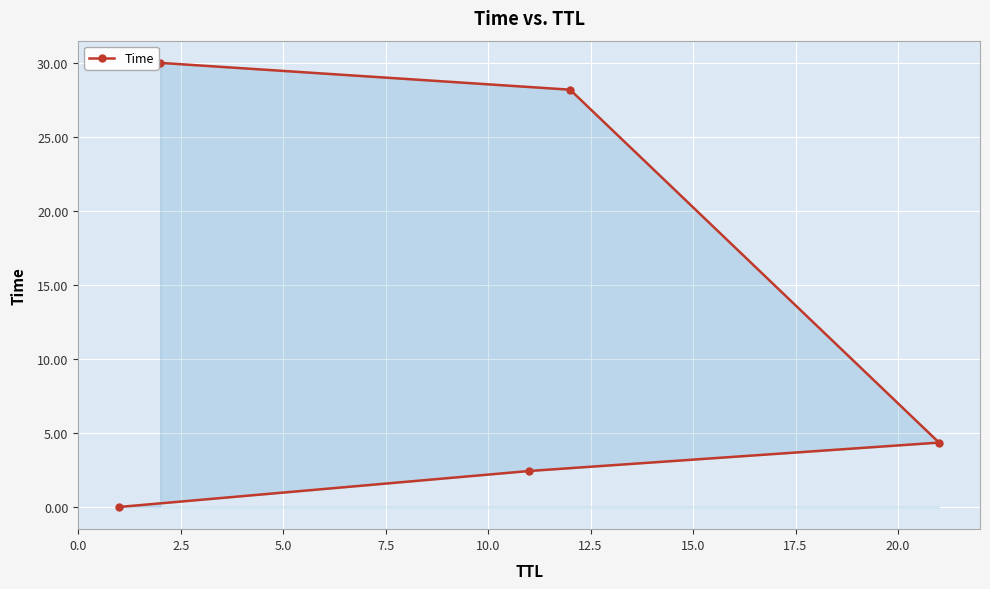

What is the difference between the second highest and minimum values?

28.2